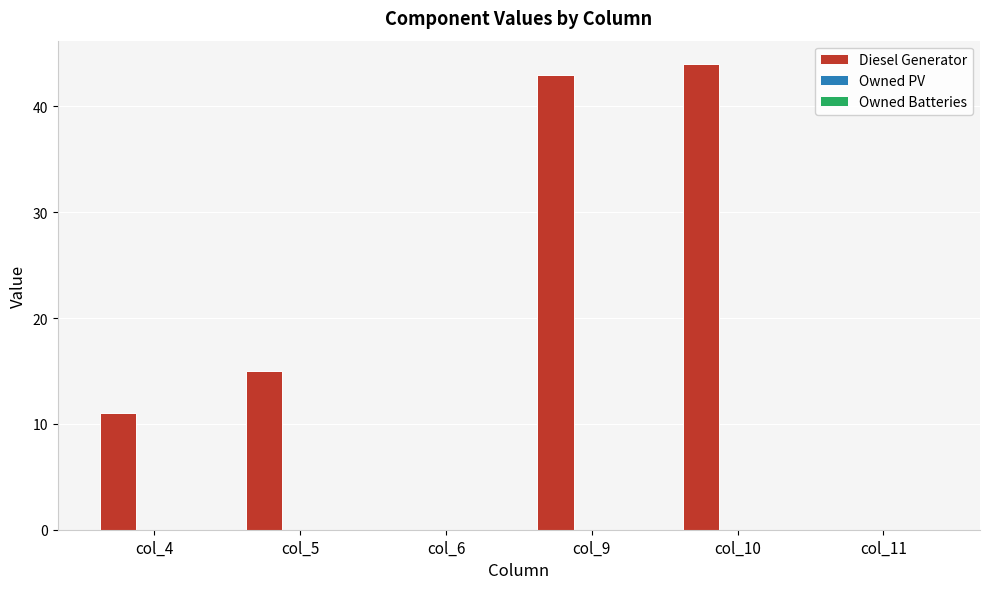

What is the maximum value shown in the chart?

44